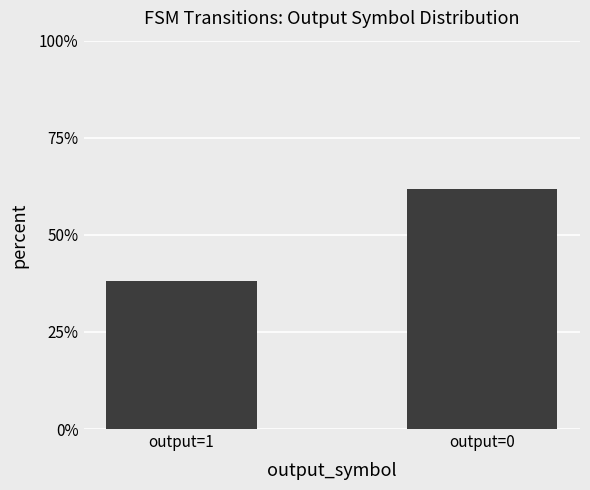

List the labels in order of value, largest first.

output=0, output=1